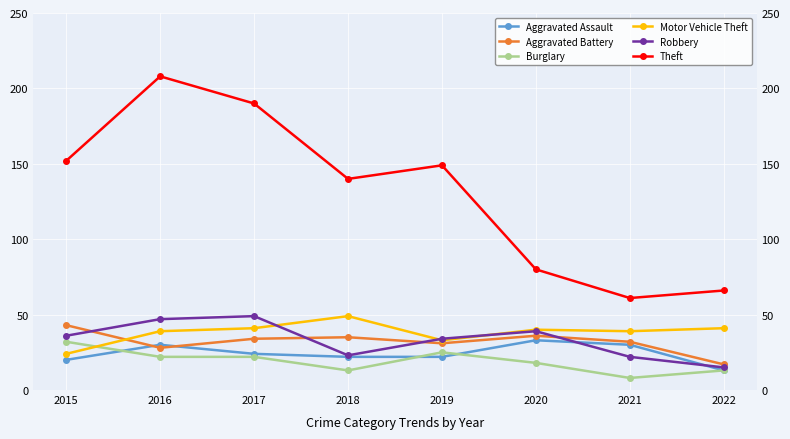

At which category is the sum across all series the highest?

2016